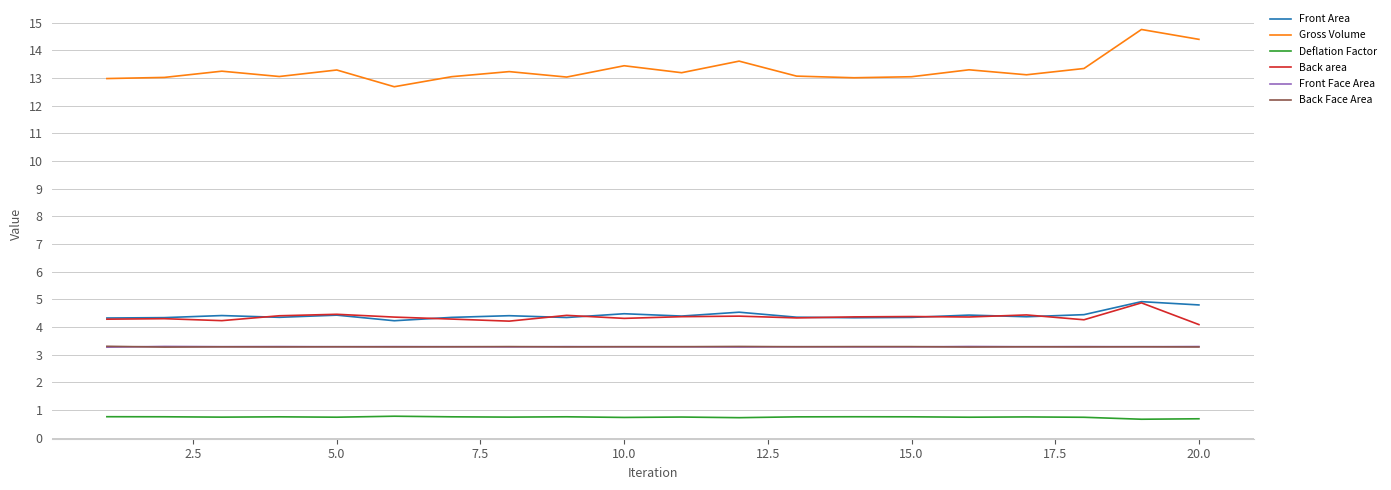

Which series has the widest spread of values?

Gross Volume